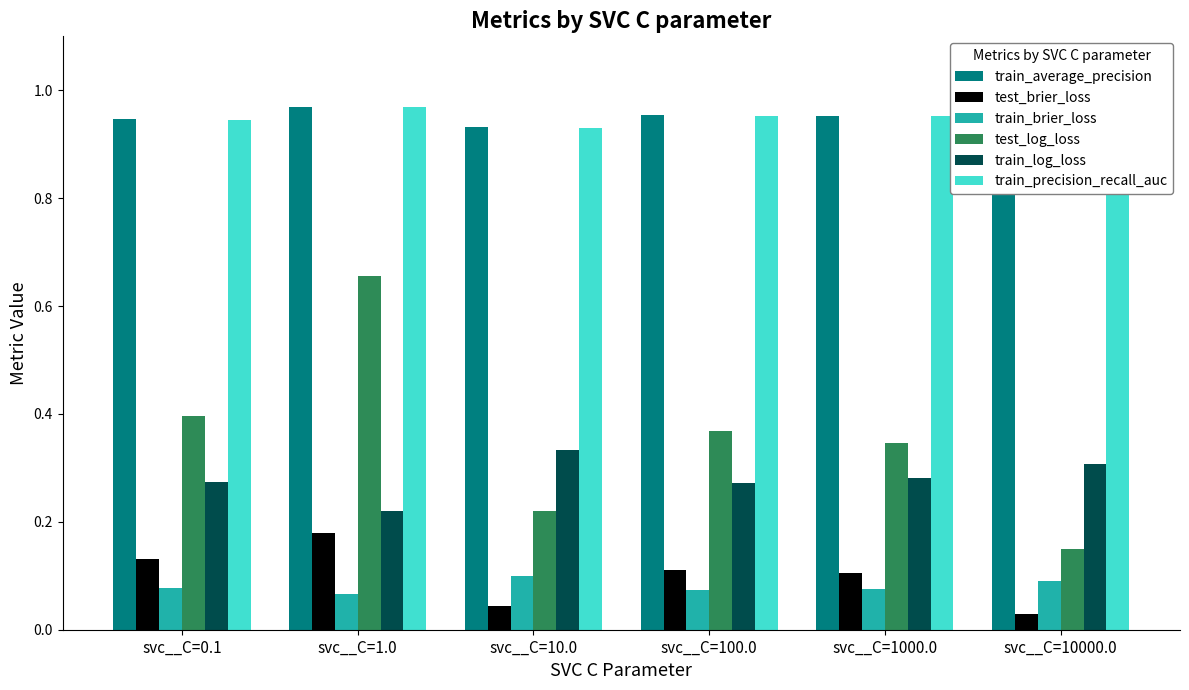

Is the value of test_brier_loss at svc__C=1000.0 greater than the value of test_log_loss at svc__C=10.0?

No